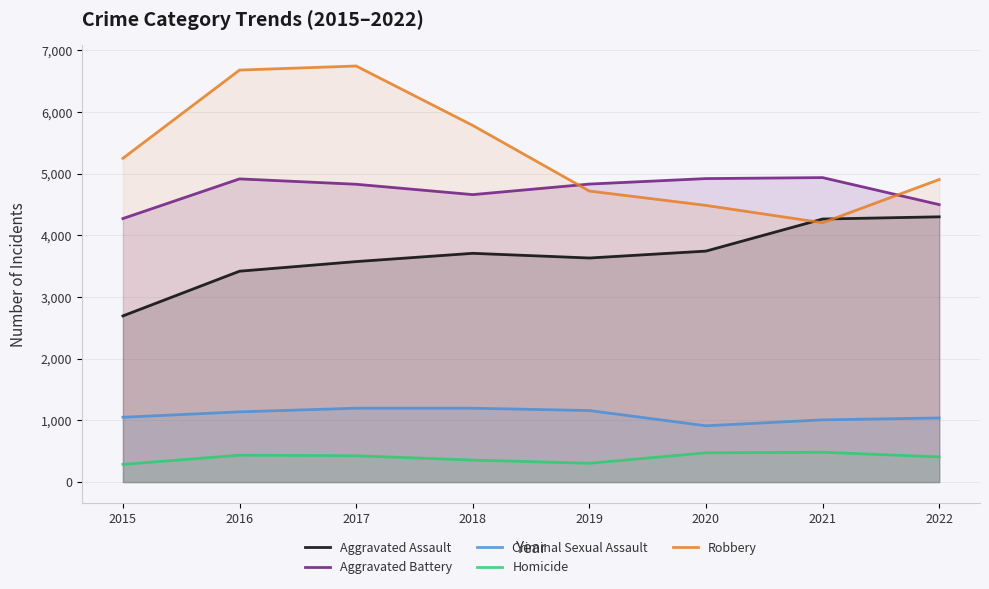

Reading left to right, extract all data points from this chart.

Aggravated Assault: 2015=2695	2016=3420	2017=3576	2018=3710	2019=3634	2020=3746	2021=4266	2022=4302
Aggravated Battery: 2015=4274	2016=4917	2017=4830	2018=4662	2019=4833	2020=4922	2021=4938	2022=4500
Criminal Sexual Assault: 2015=1051	2016=1139	2017=1198	2018=1198	2019=1160	2020=913	2021=1009	2022=1040
Homicide: 2015=287	2016=436	2017=427	2018=357	2019=305	2020=475	2021=484	2022=408
Robbery: 2015=5251	2016=6682	2017=6748	2018=5784	2019=4720	2020=4487	2021=4206	2022=4907